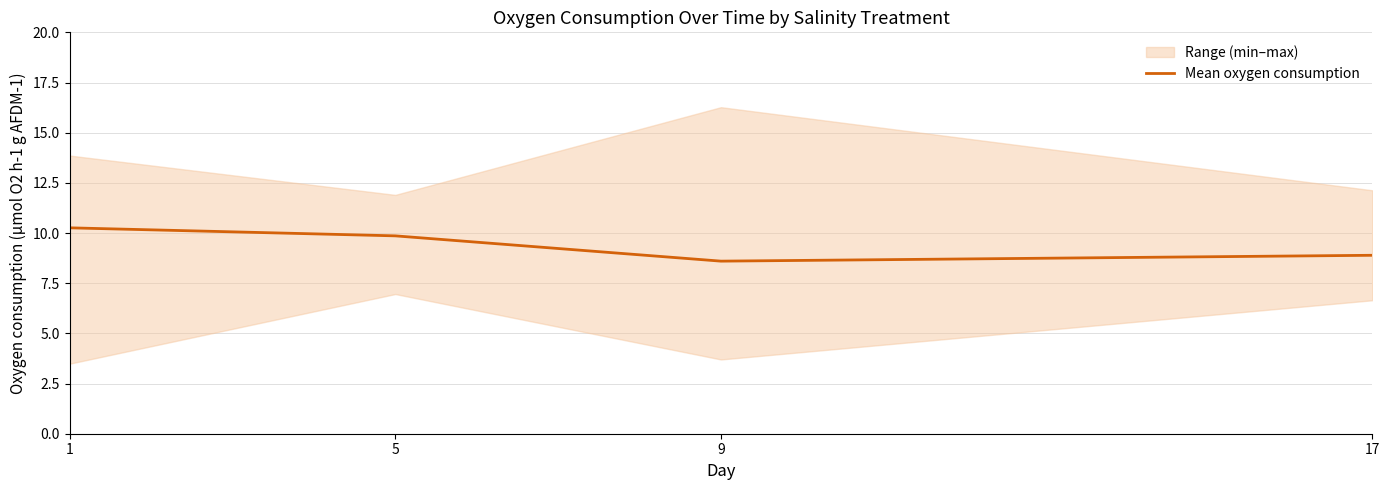

Reading left to right, what are all the values shown in this chart?

1=10.3	5=9.9	9=8.6	17=8.9